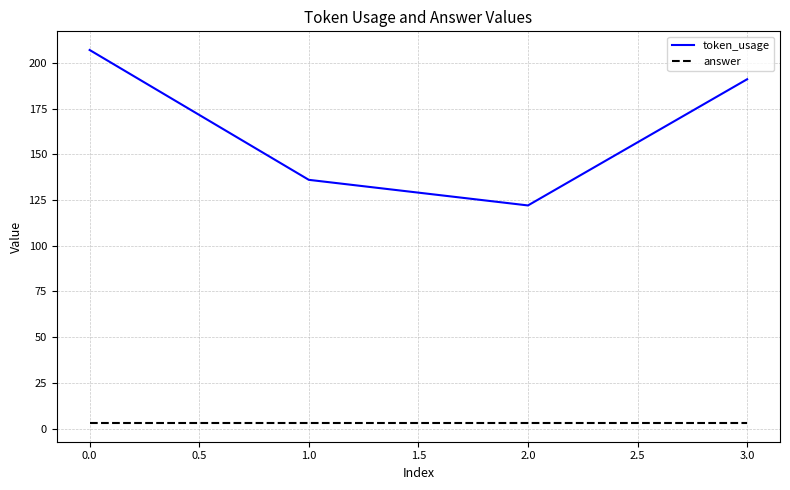

At 0.0, list the series in order from smallest to largest.

answer, token_usage